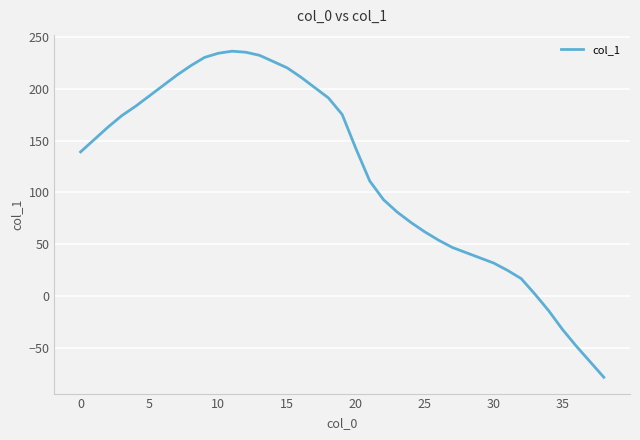

What is the minimum value shown in the chart?

-78